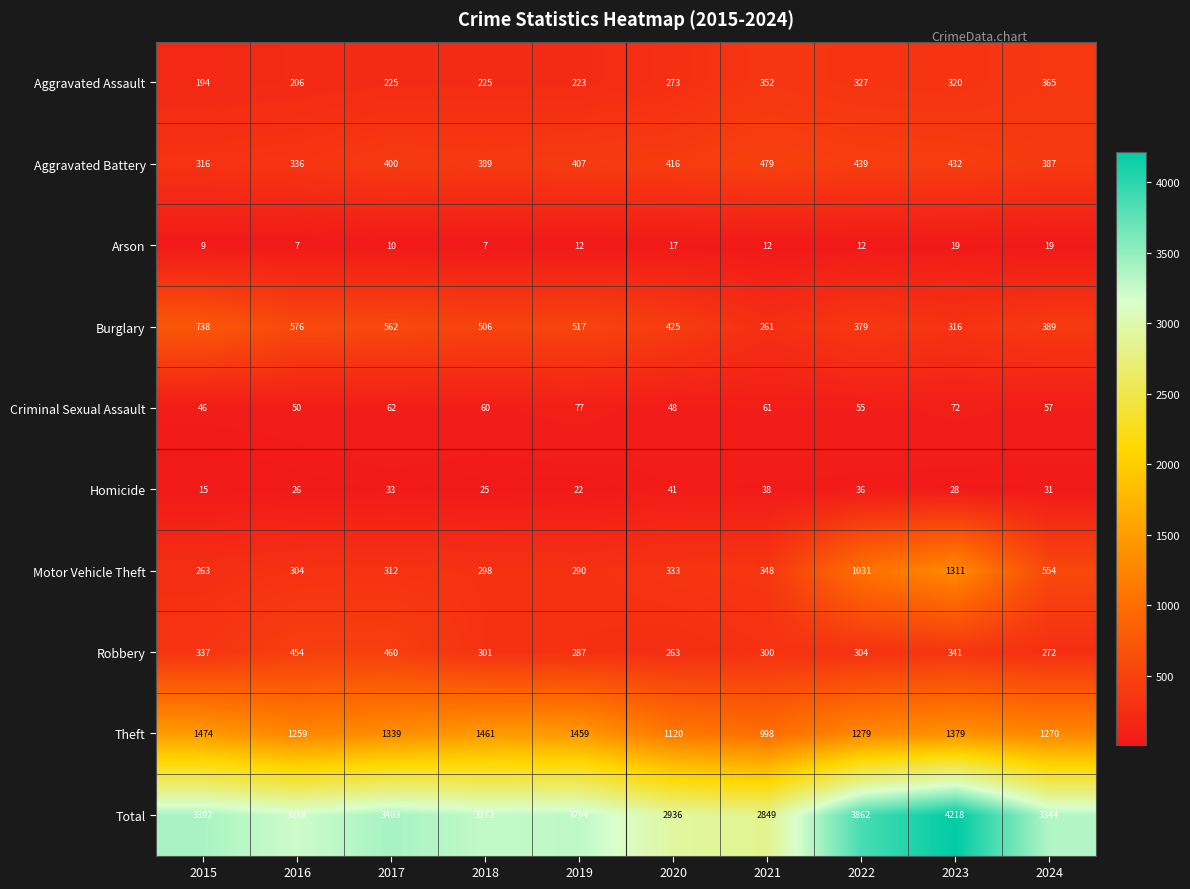

Rank the series by their maximum value, from lowest to highest.

Arson, Homicide, Criminal Sexual Assault, Aggravated Assault, Robbery, Aggravated Battery, Burglary, Motor Vehicle Theft, Theft, Total